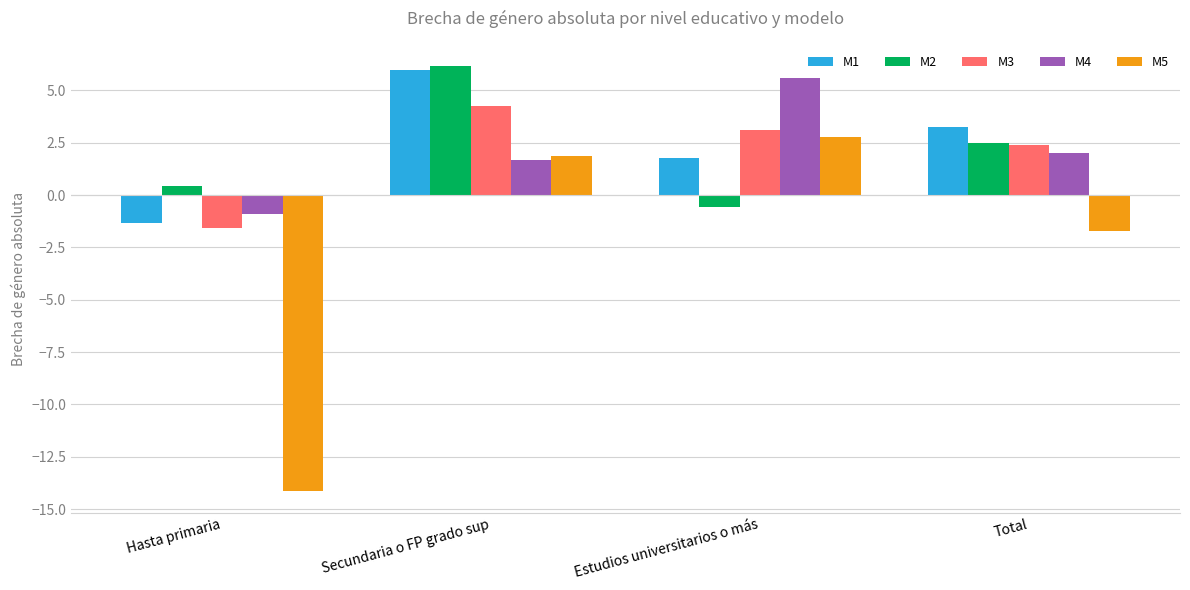

What is the total value across all series at Secundaria o FP grado sup?

19.9